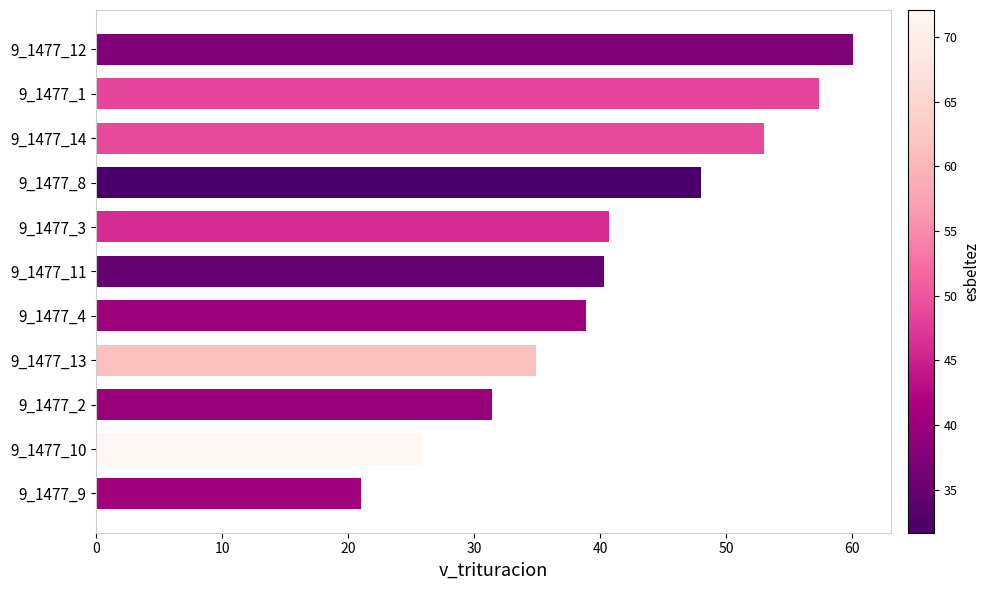

Read the value at 9_1477_11.

40.3